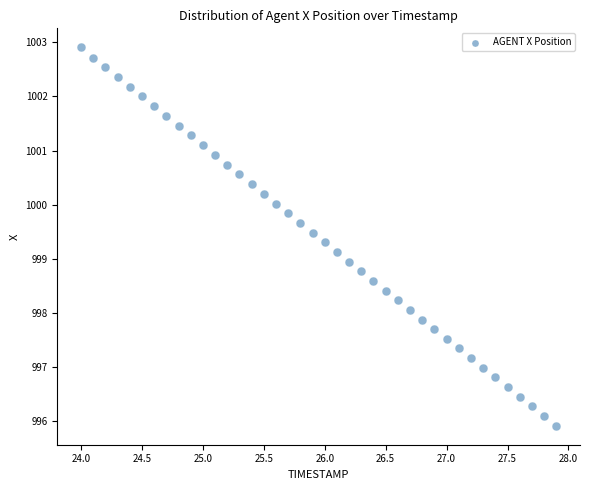

What is the range of Y values (max minus min)?

7.0